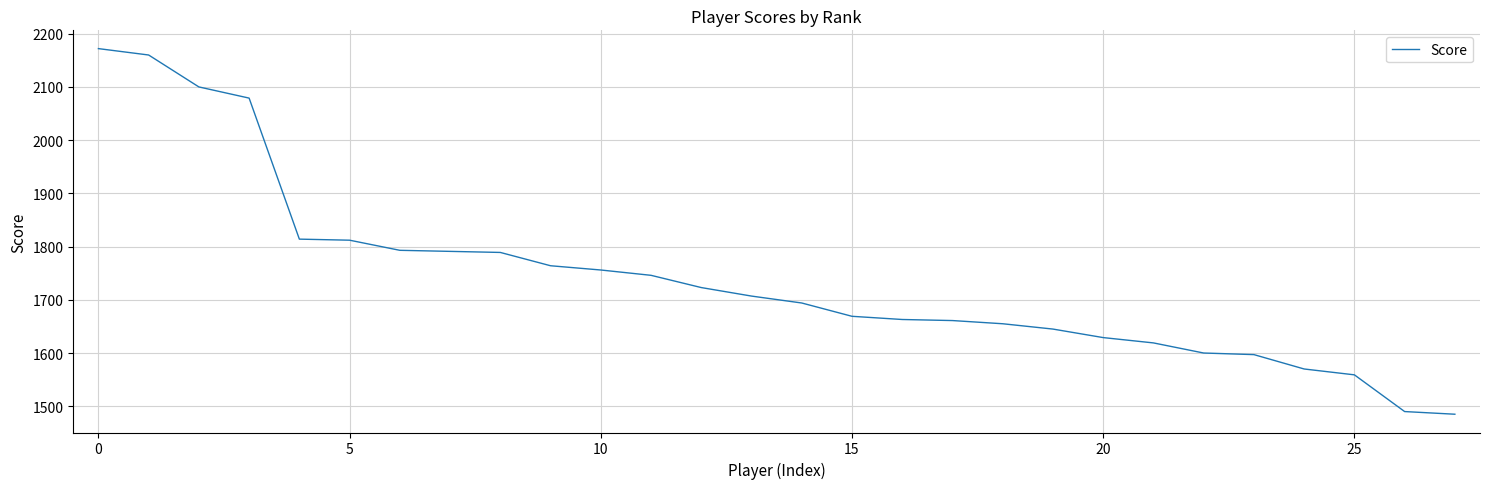

How many values are below 1707?

14